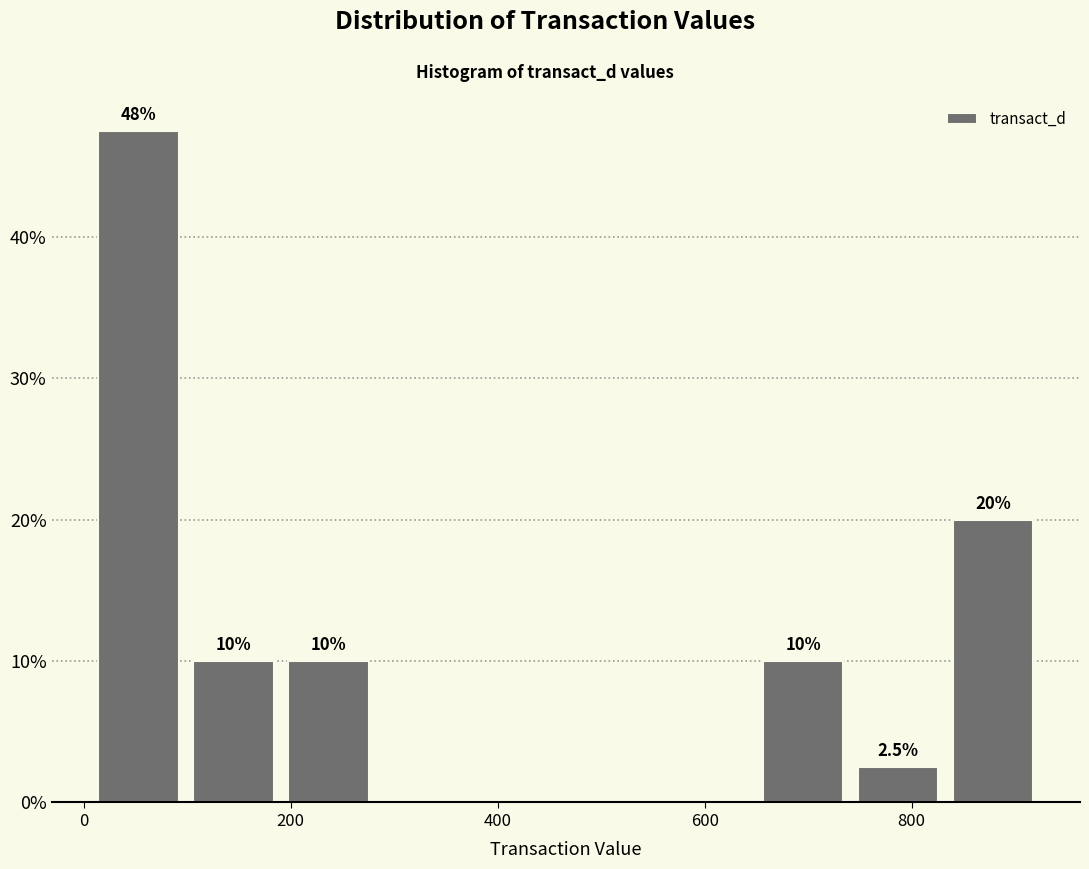

Which range on the x-axis has the tallest bar?

0 to 100